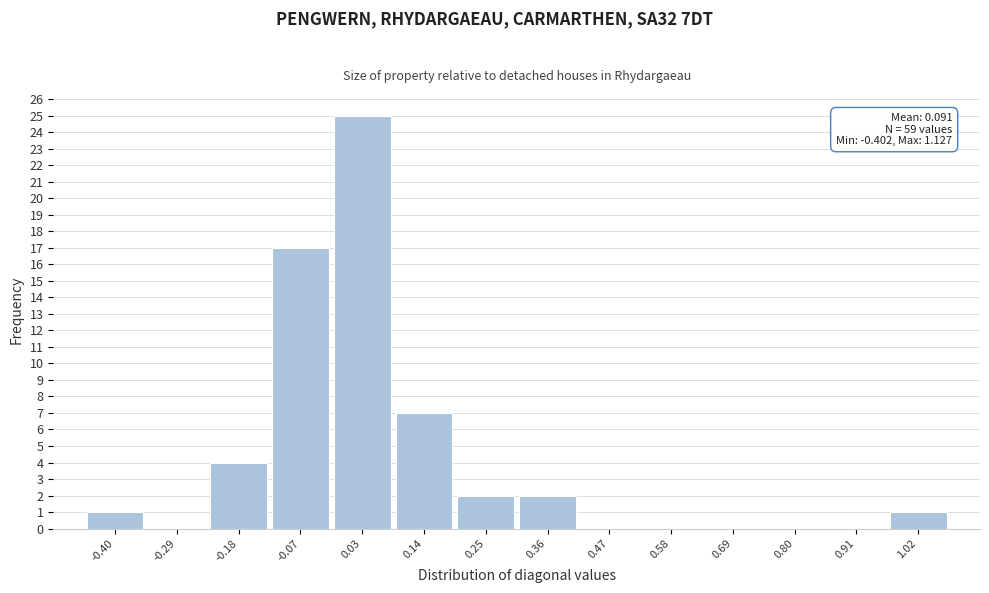

Reading left to right, transcribe all the data shown in this chart.

-0.40=1	-0.29=0	-0.18=4	-0.07=17	0.03=25	0.14=7	0.25=2	0.36=2	0.47=0	0.58=0	0.69=0	0.80=0	0.91=0	1.02=1